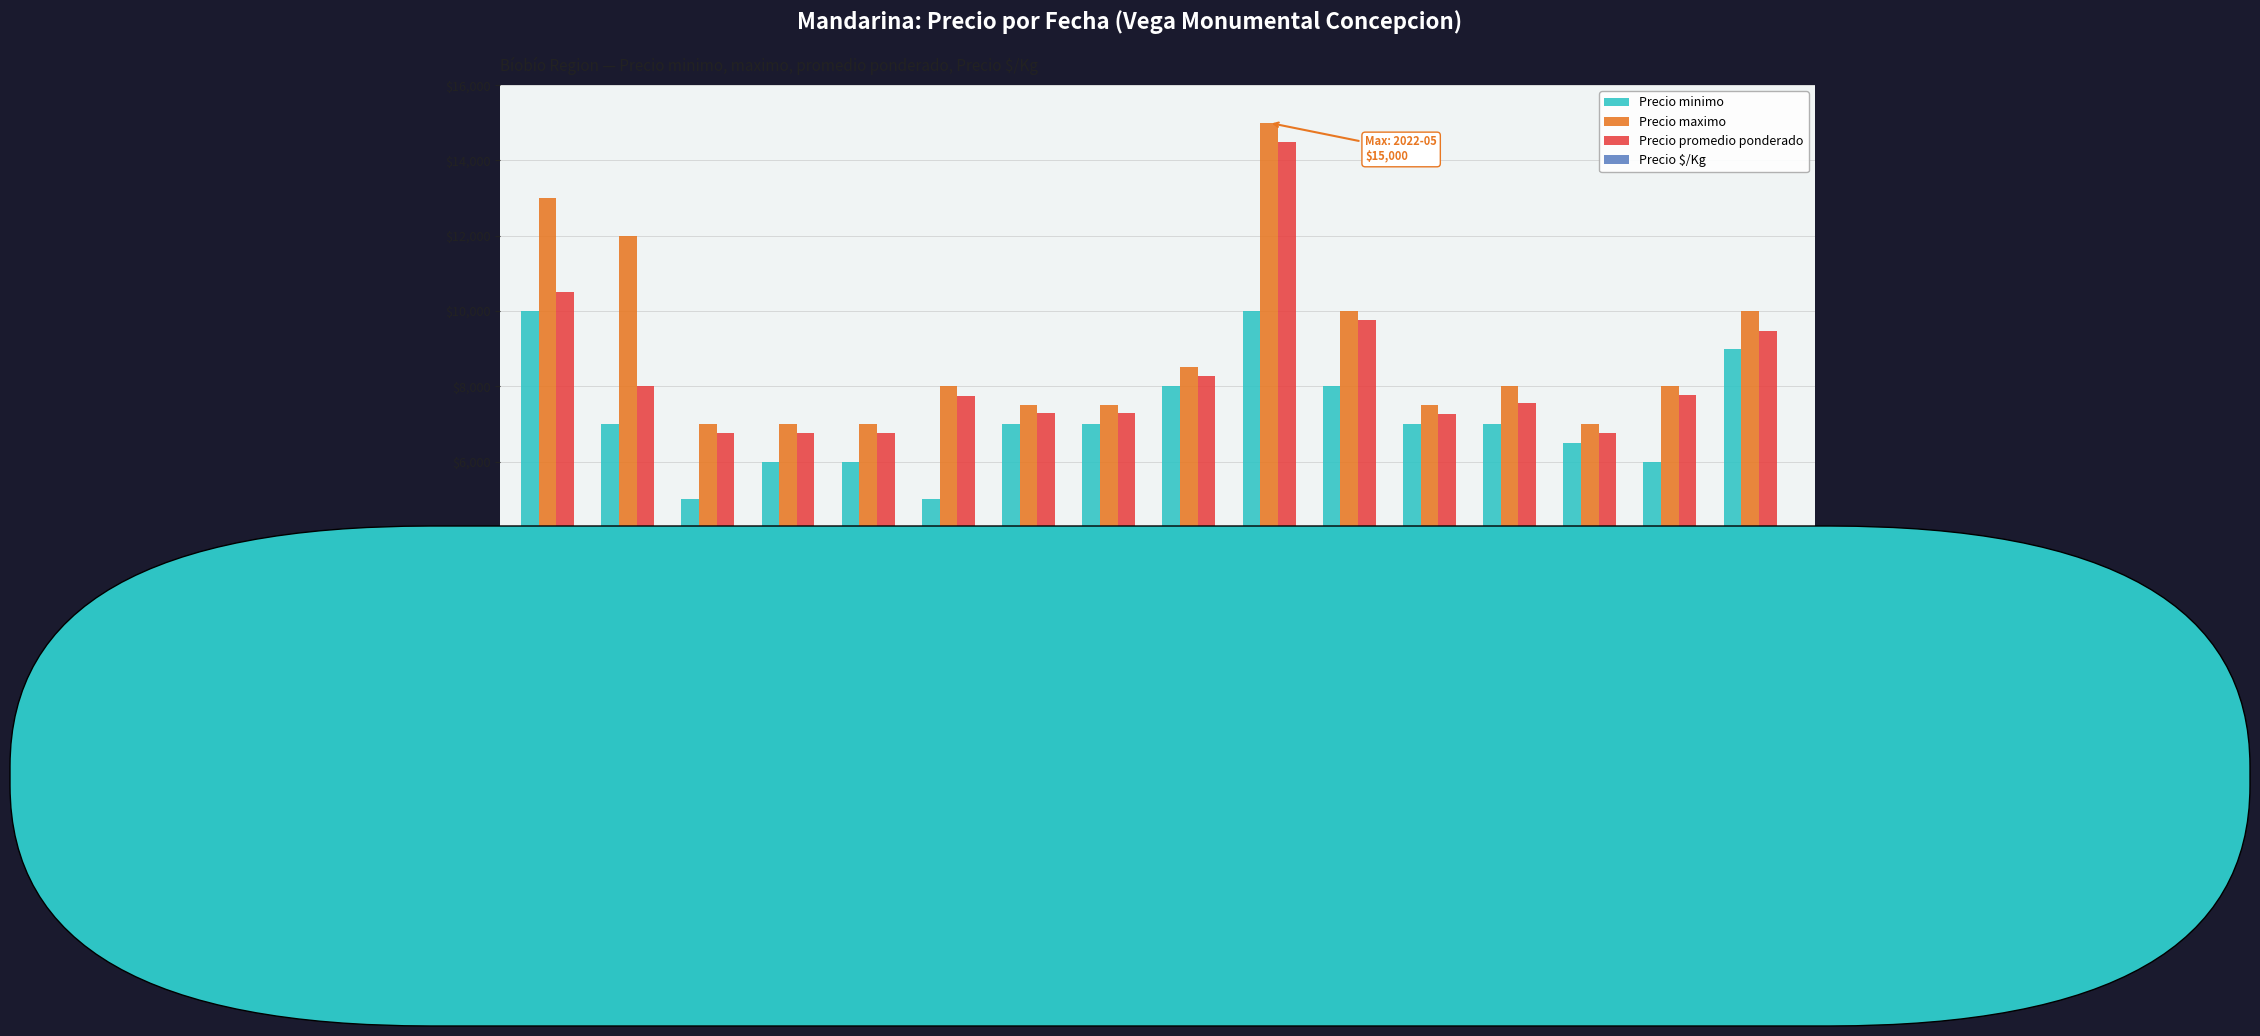

Rank the series by their maximum value, from lowest to highest.

Precio $/Kg, Precio minimo, Precio promedio ponderado, Precio maximo